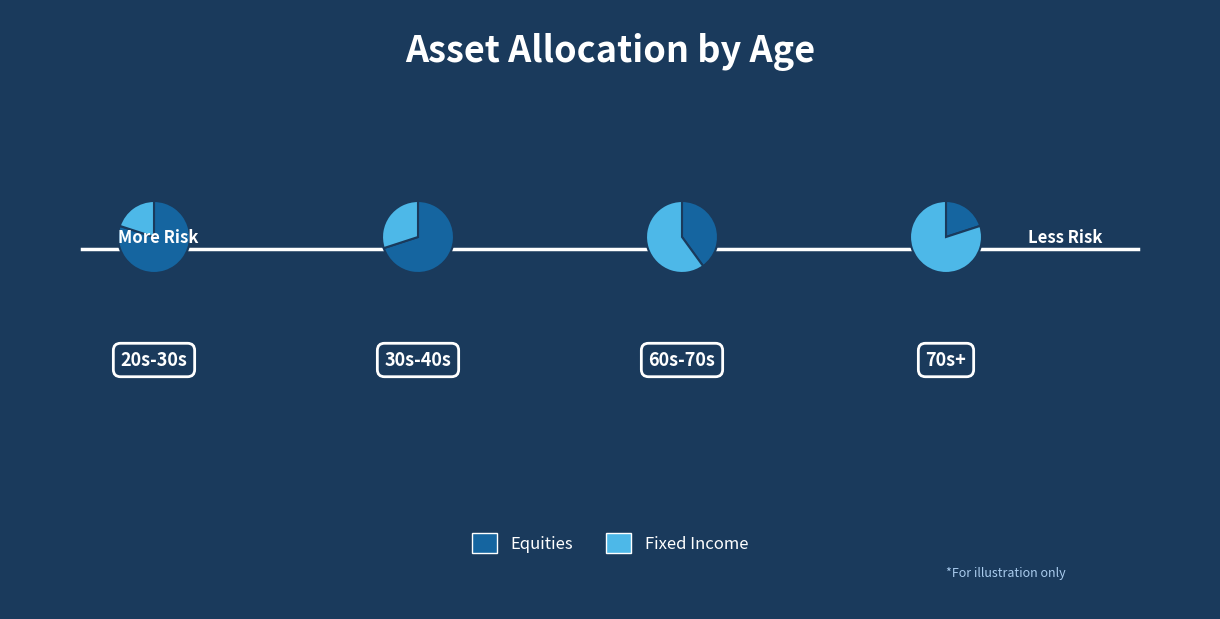

Is it true that Page 2 is 35% of the pie?

False